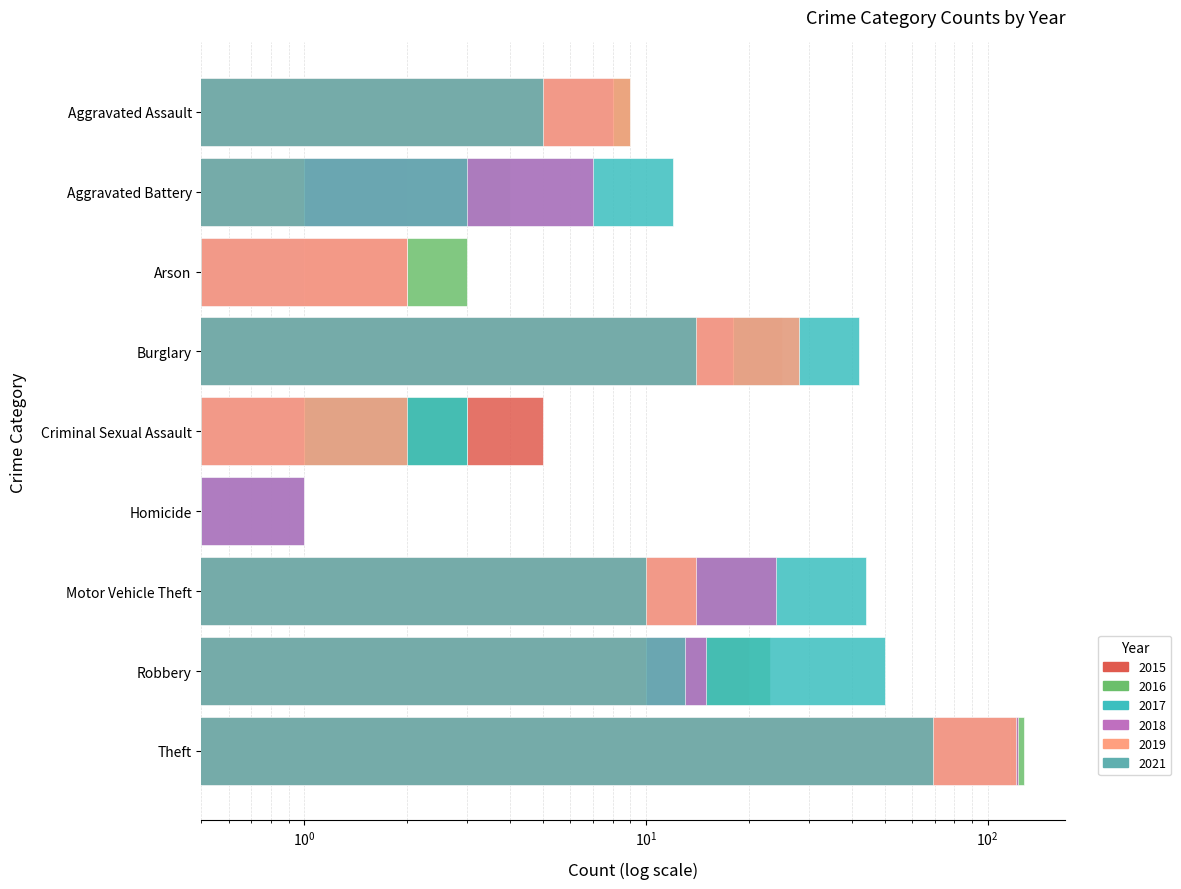

Which category has the lowest value across all series?

Arson